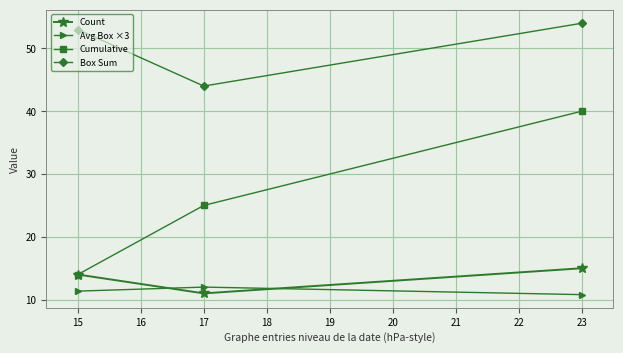

Which series has the widest spread of values?

Cumulative